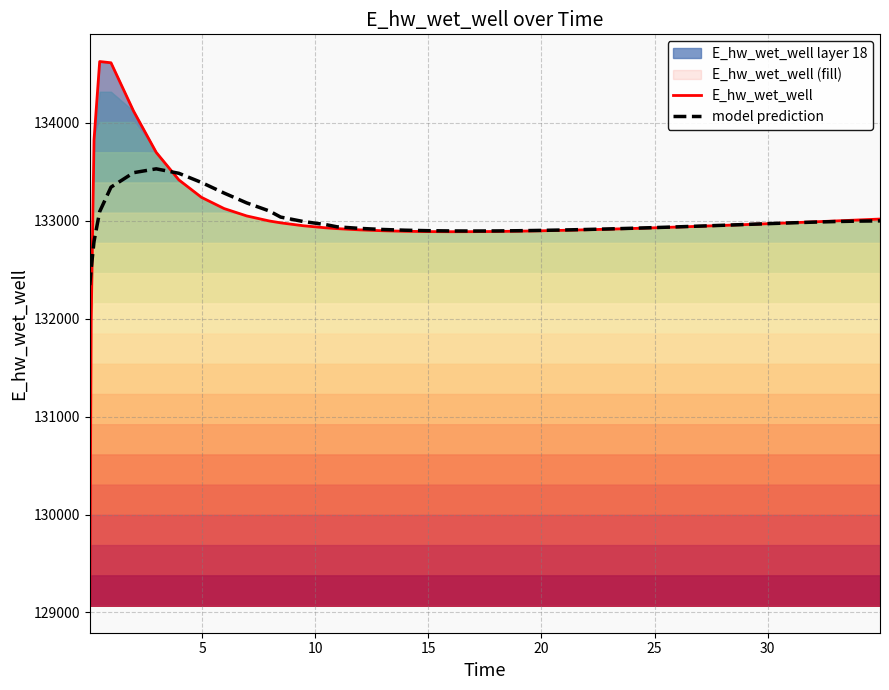

What is the lowest value of the E_hw_wet_well series?

129070.3